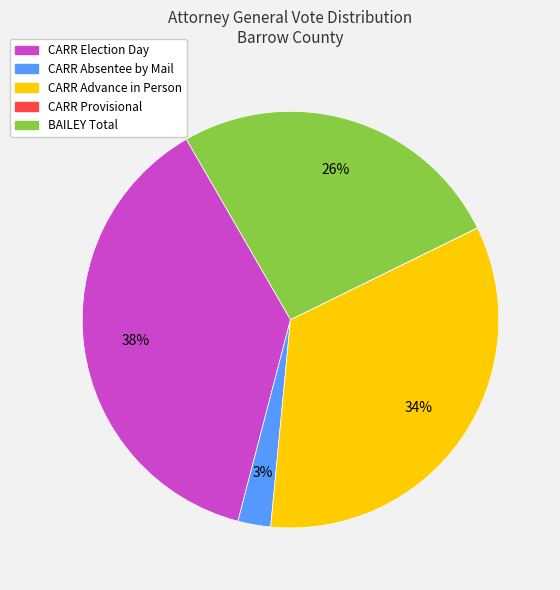

To the nearest percent, what is the average slice percentage?

20%